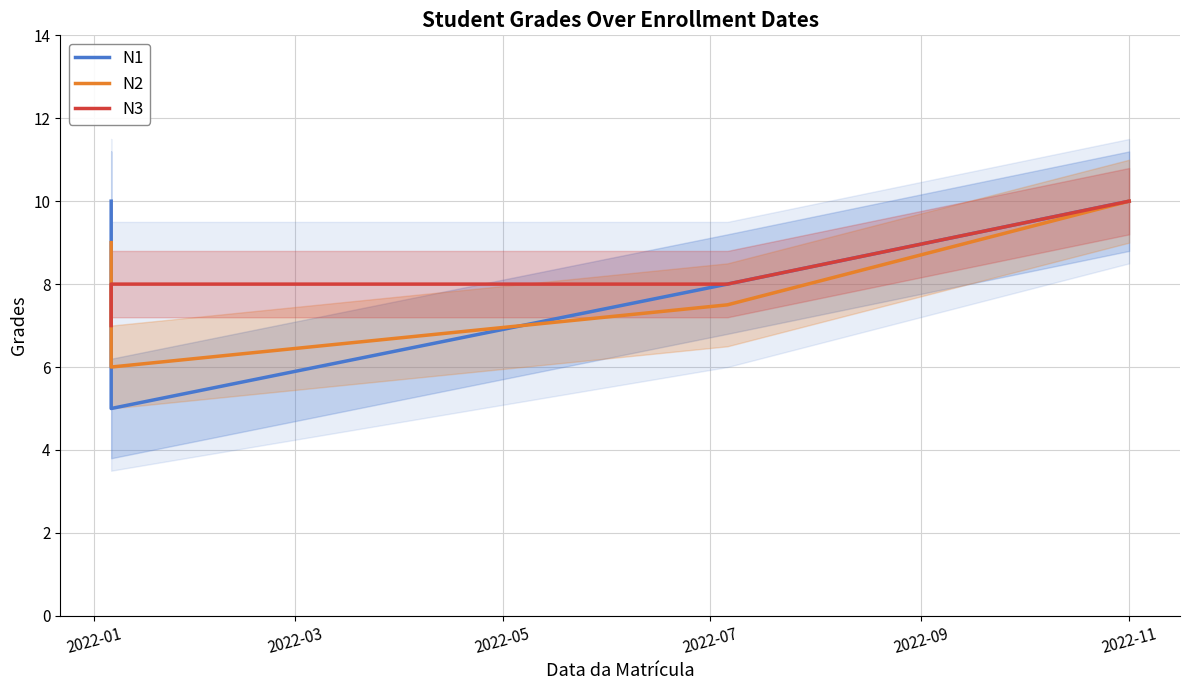

Is it true that N2 equals 2.9 at 2022-11?

False